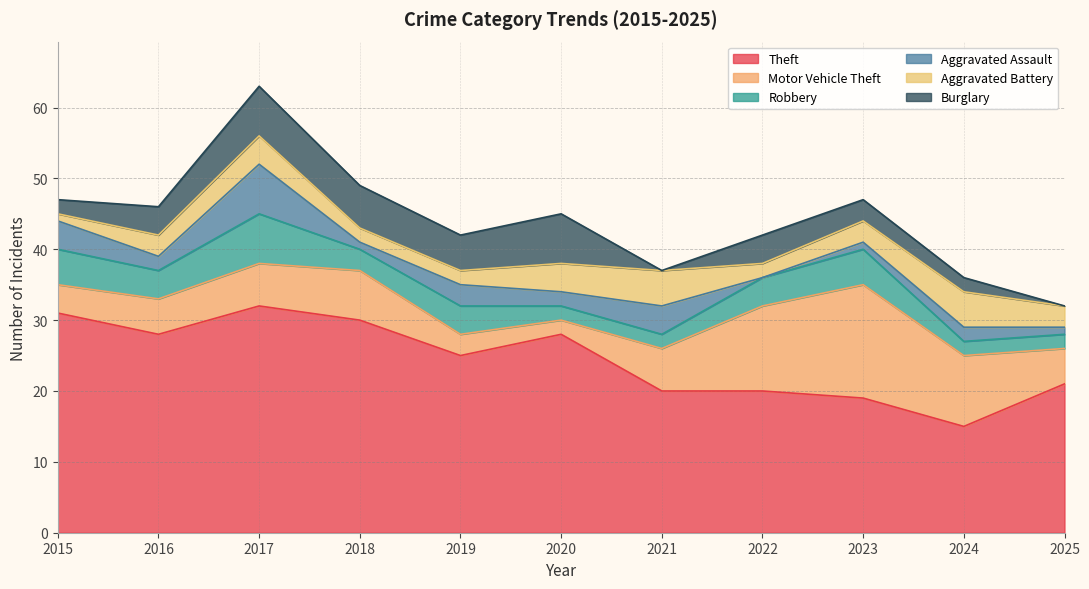

What is the difference between the maximum and second lowest values in the Aggravated Assault series?

6